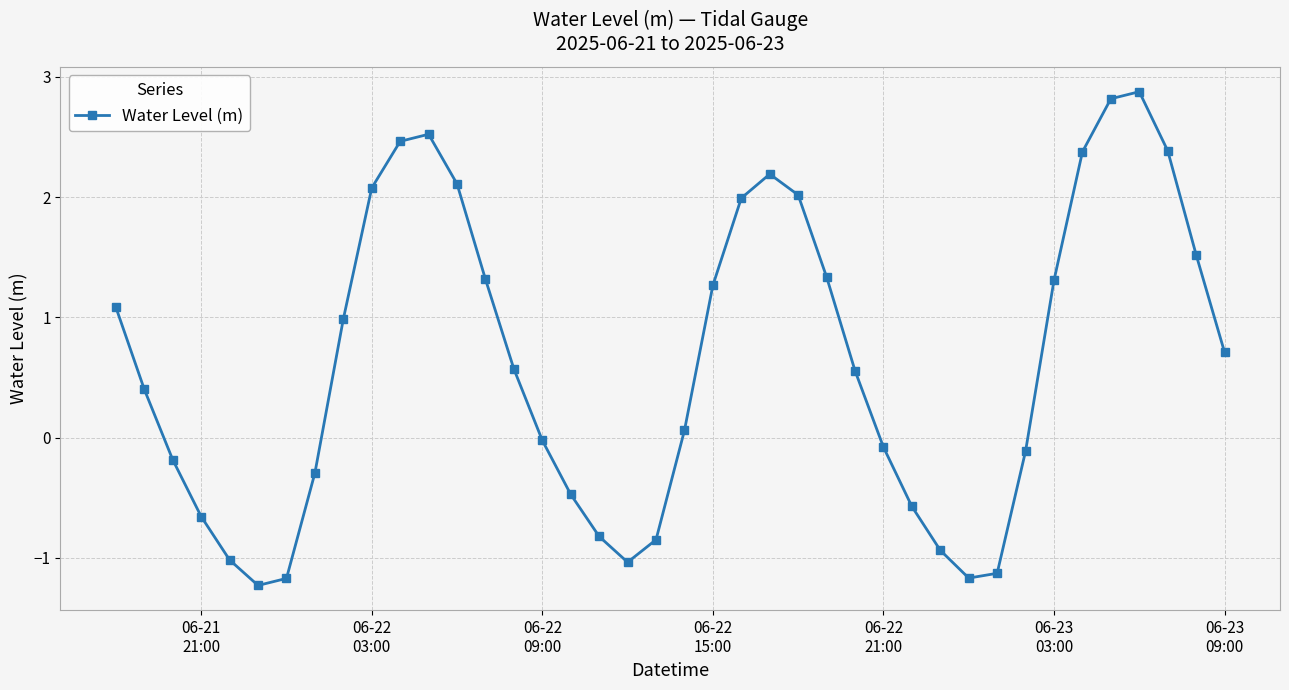

What is the sum of all values?

25.2